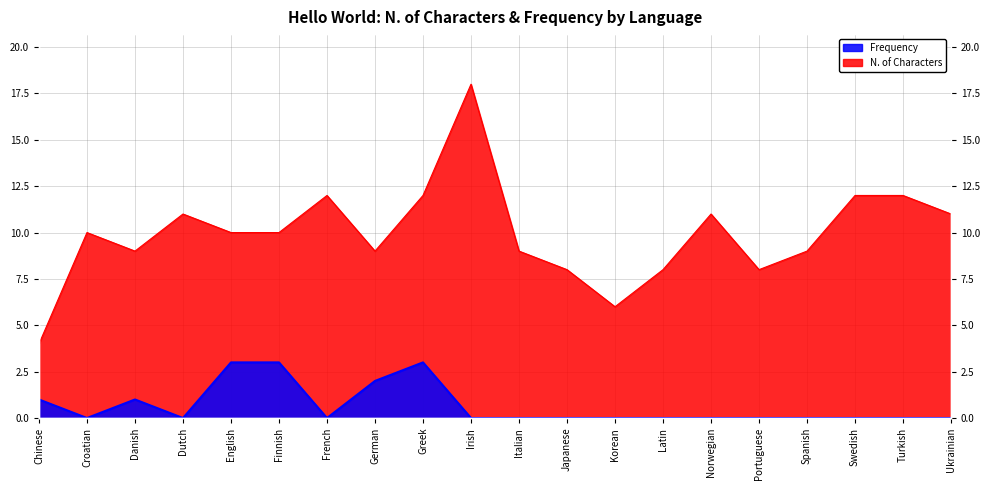

At which label is Frequency closest to 1?

Chinese